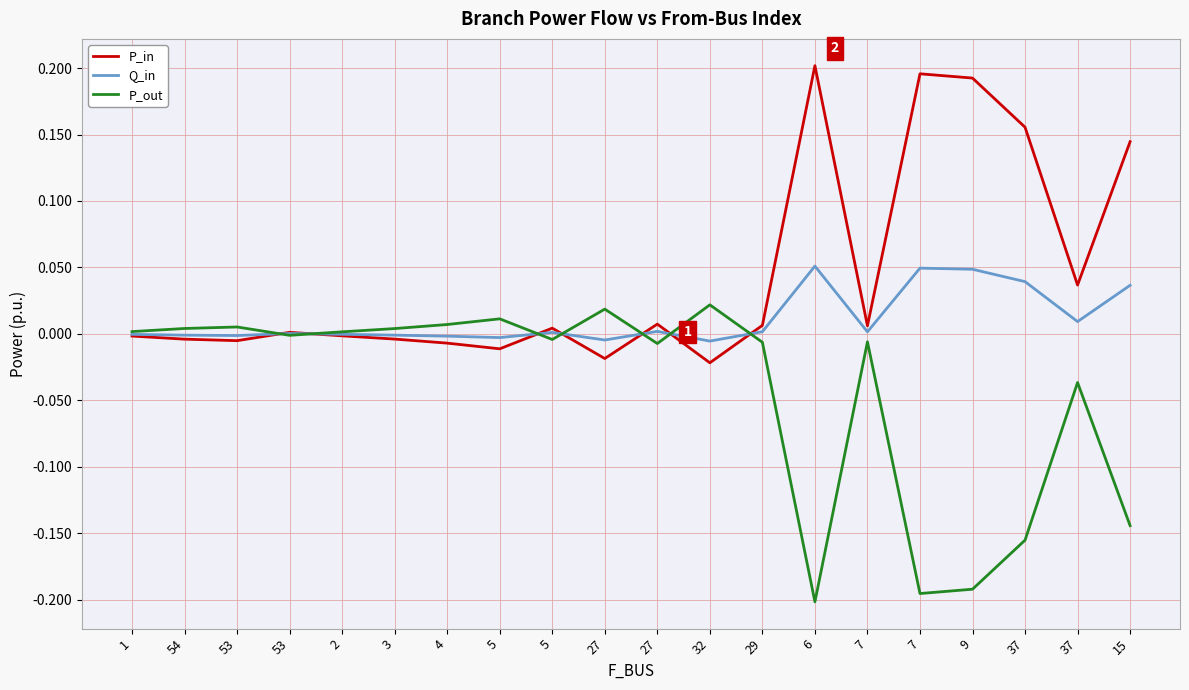

The value of P_in at 29 is 0.0. True or false?

False